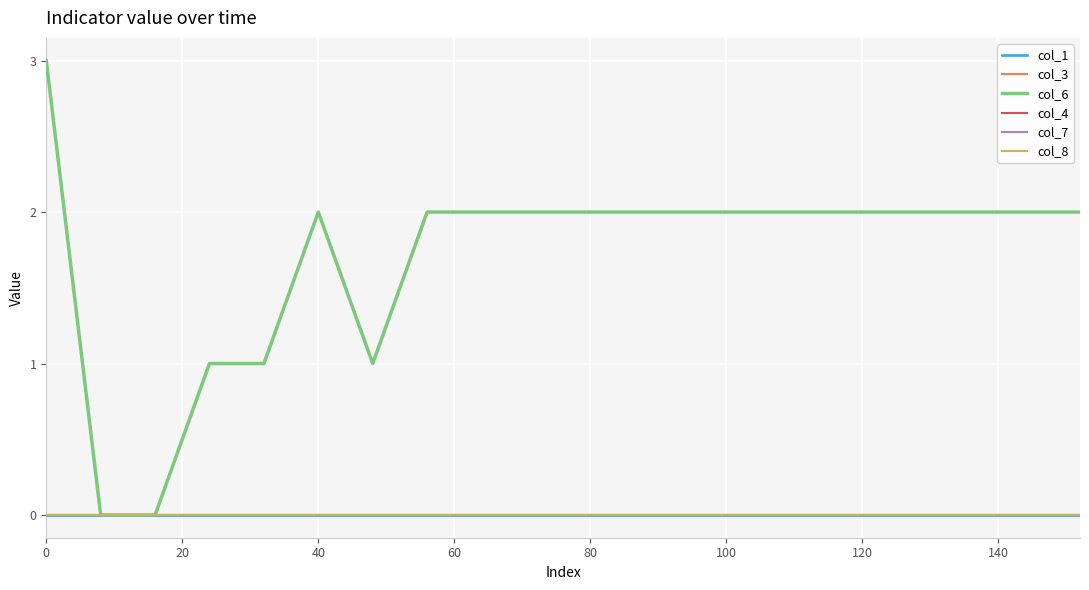

How many lines are shown in the chart?

6